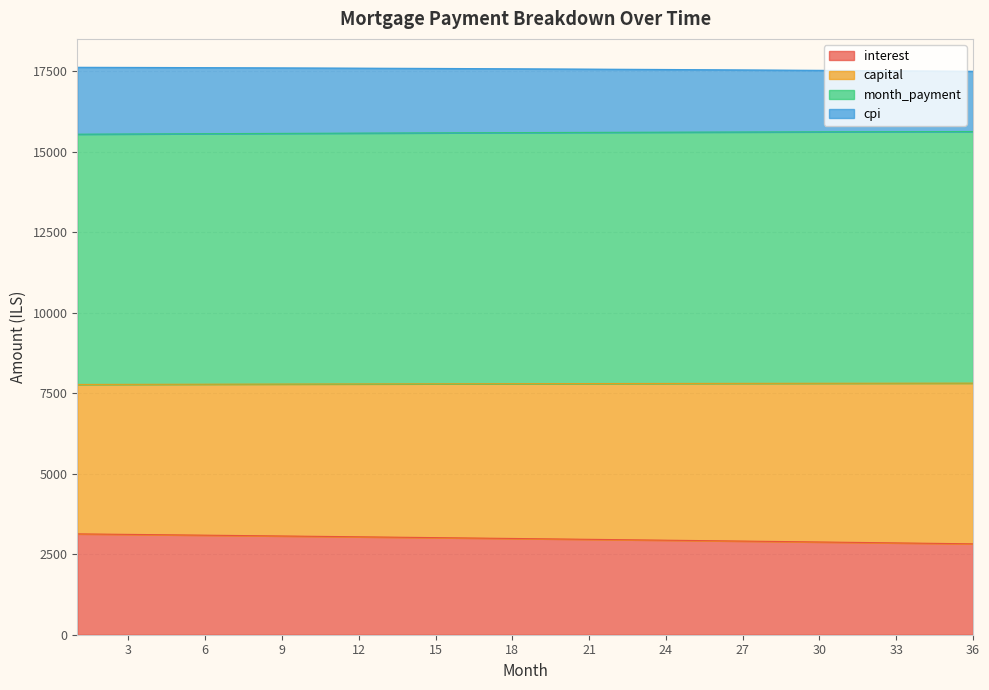

Which series changed the most between 10 and 21?

interest